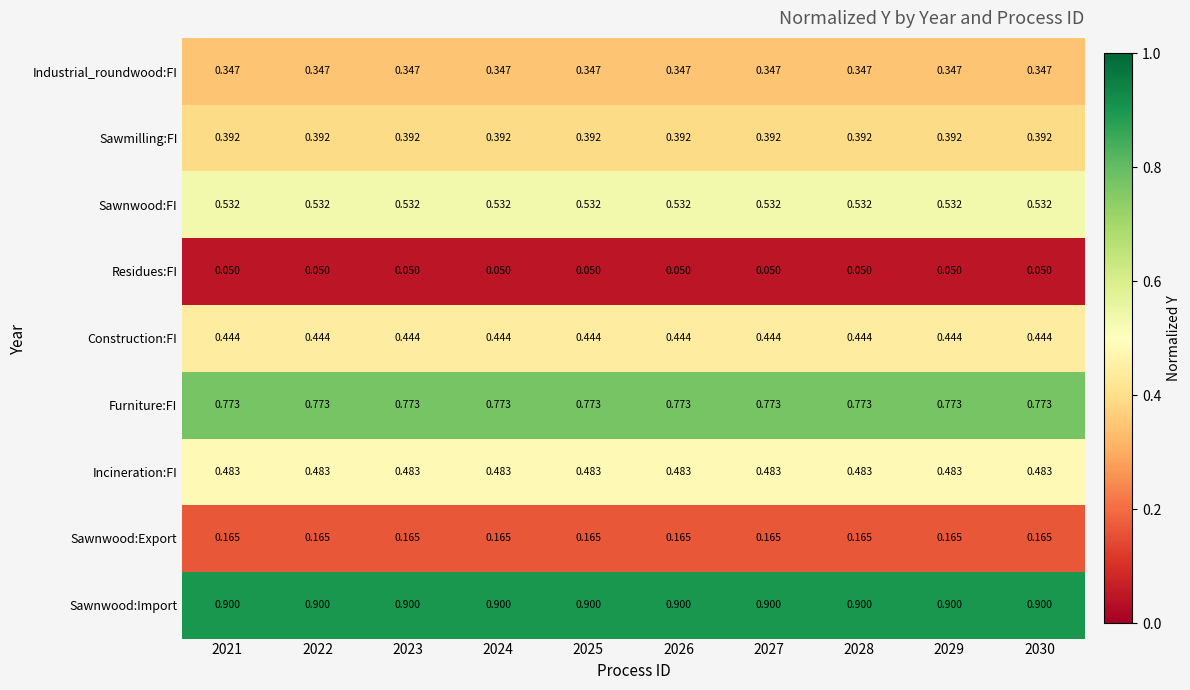

Rank the series by their maximum value, from lowest to highest.

Residues:FI, Sawnwood:Export, Industrial_roundwood:FI, Sawmilling:FI, Construction:FI, Incineration:FI, Sawnwood:FI, Furniture:FI, Sawnwood:Import